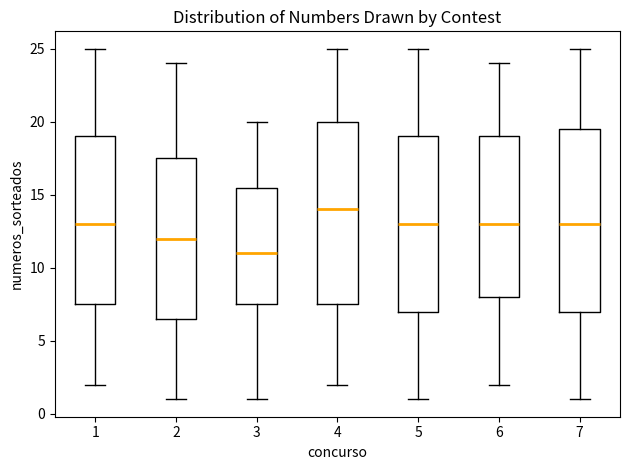

Reading left to right, transcribe this box plot: for each box, give where its median line is, the range the box spans, and where its two whiskers end, as read against the y-axis. The values are not printed on the chart, so give them approximately, as read against the axis.

1: median 13.0, box 7.5 to 19.0, whiskers 2.0 to 25.0
2: median 12.0, box 6.5 to 17.5, whiskers 1.0 to 24.0
3: median 11.0, box 7.5 to 15.5, whiskers 1.0 to 20.0
4: median 14.0, box 7.5 to 20.0, whiskers 2.0 to 25.0
5: median 13.0, box 7.0 to 19.0, whiskers 1.0 to 25.0
6: median 13.0, box 8.0 to 19.0, whiskers 2.0 to 24.0
7: median 13.0, box 7.0 to 19.5, whiskers 1.0 to 25.0